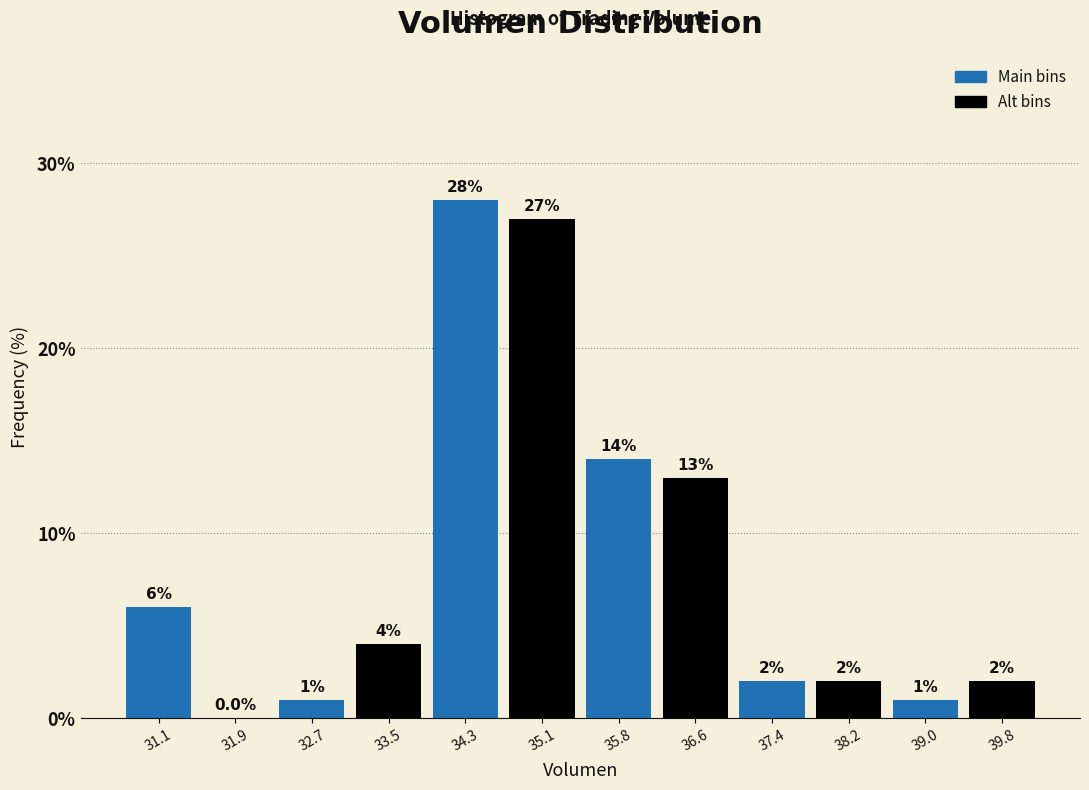

What is the height of the bar covering 30.7 to 31.5 on the x-axis? The bar edges are not printed on the chart, so give them approximately, as read against the axis.

6.0